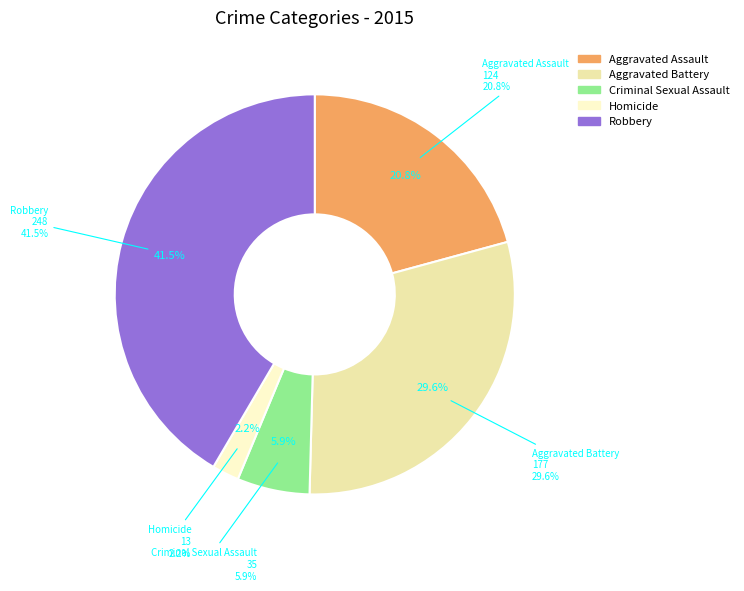

What is the smallest slice in the pie chart?

Homicide